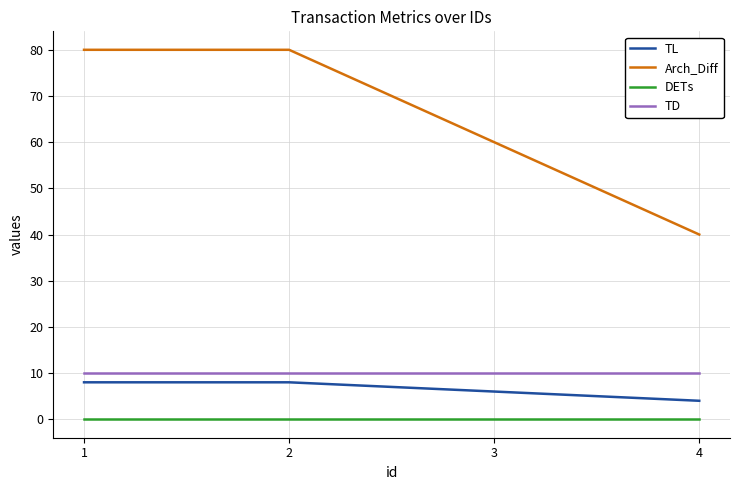

The value of Arch_Diff at 4 is 19. True or false?

False